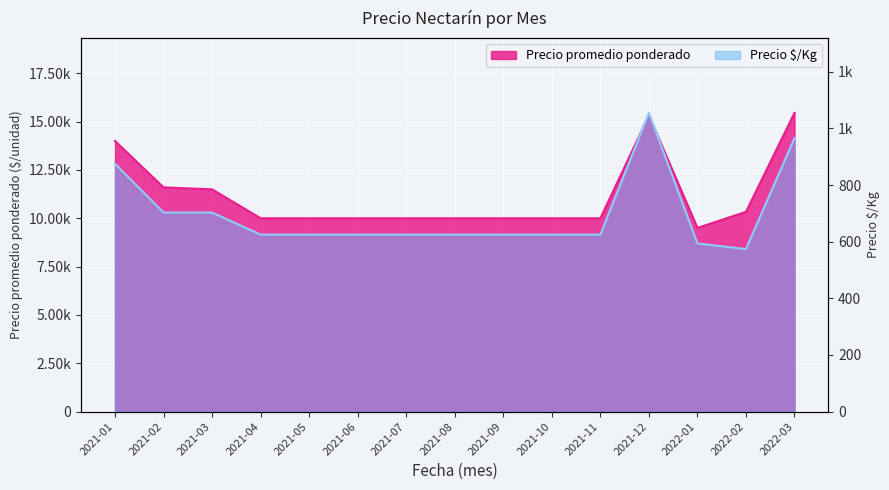

Which series has the largest total across all categories?

Precio promedio ponderado